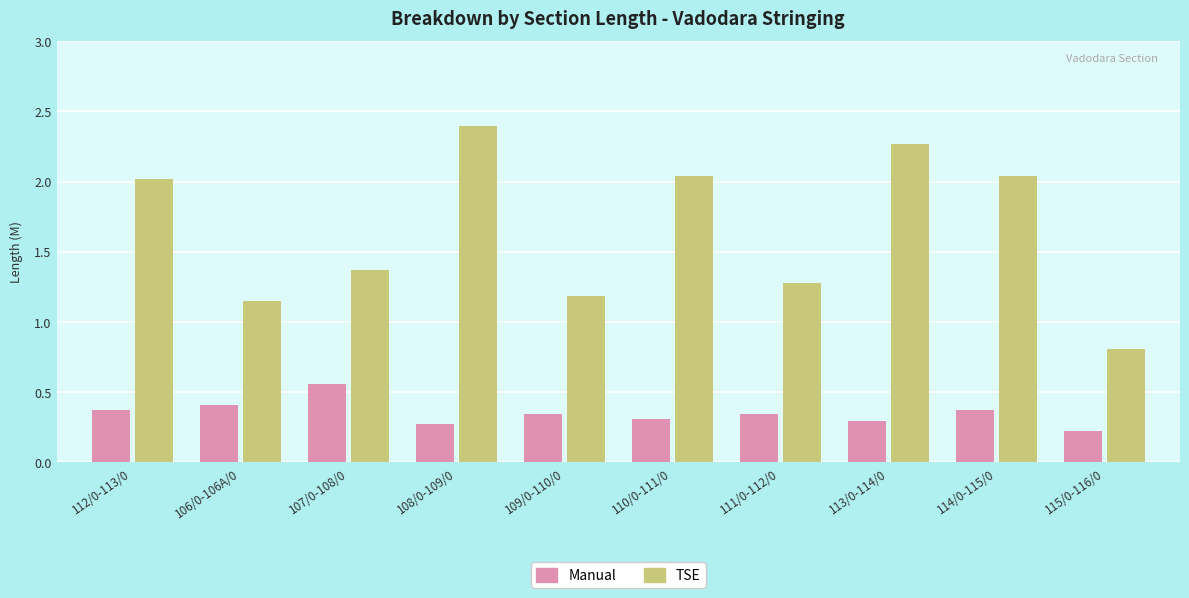

What is the difference between the TSE values at 108/0-109/0 and 107/0-108/0?

1.0